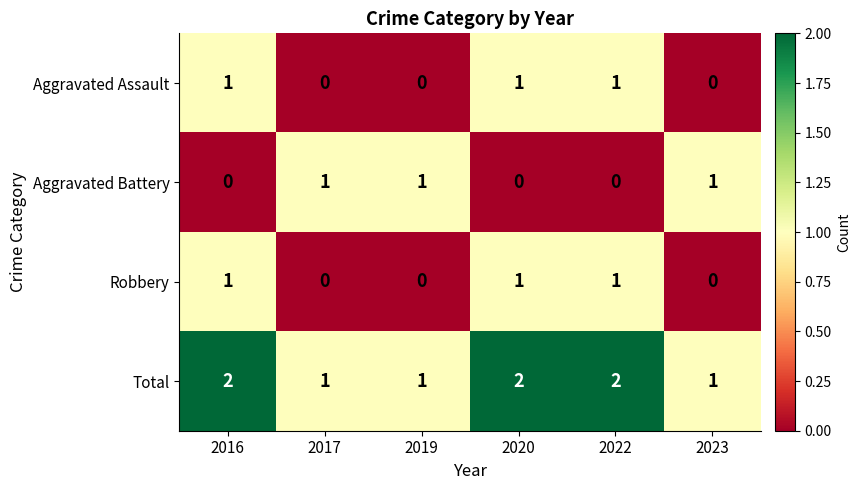

Count the Aggravated Assault values in the range 0 to 1.

6